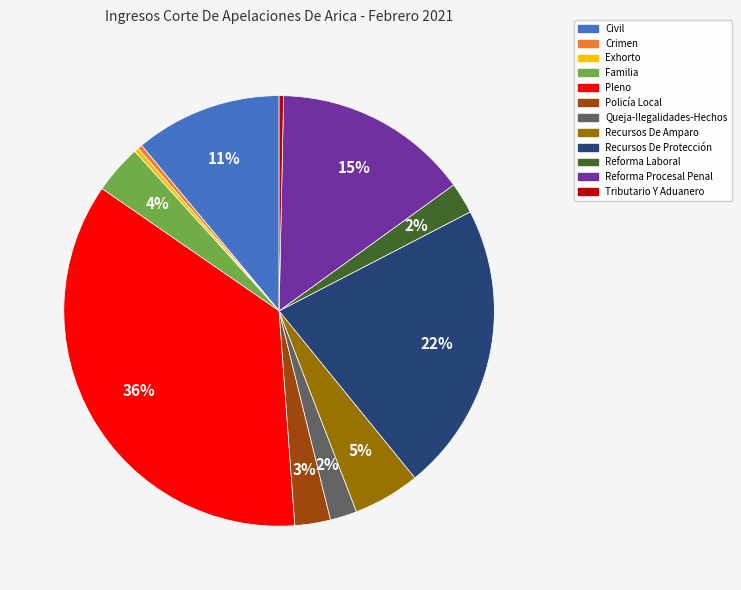

Does any single category account for the majority?

No